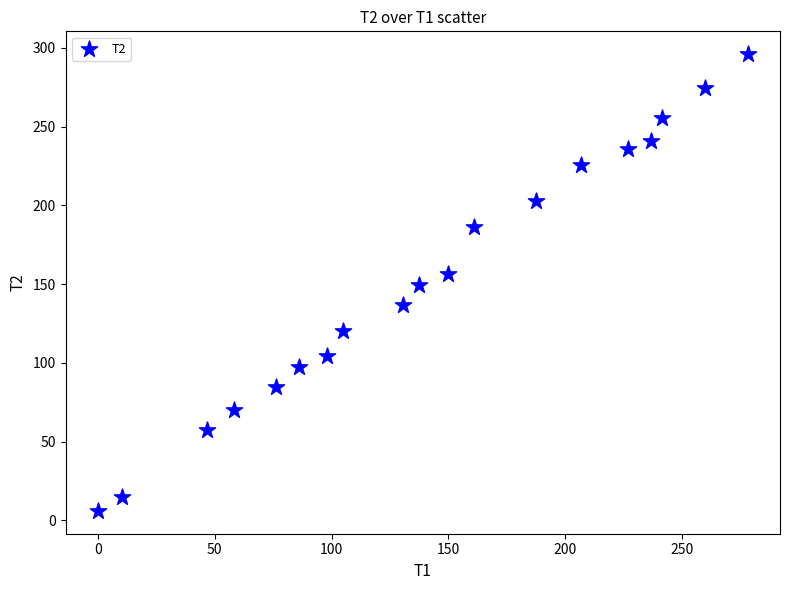

What is the range of Y values (max minus min)?

289.9